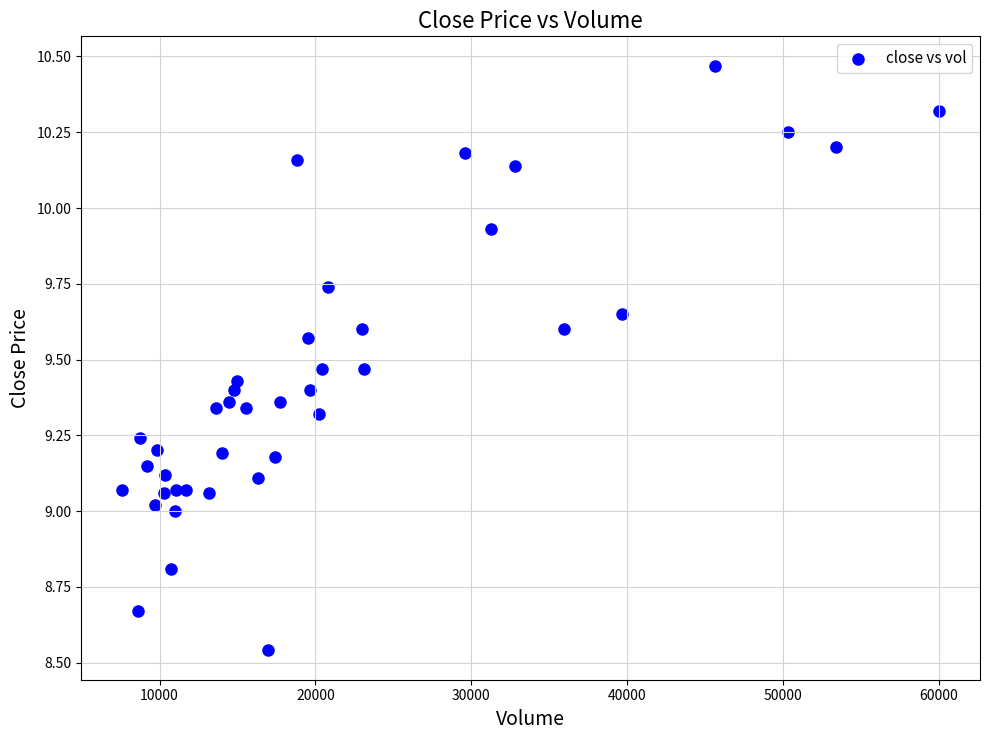

What is the range of X values (max minus min)?

52441.9